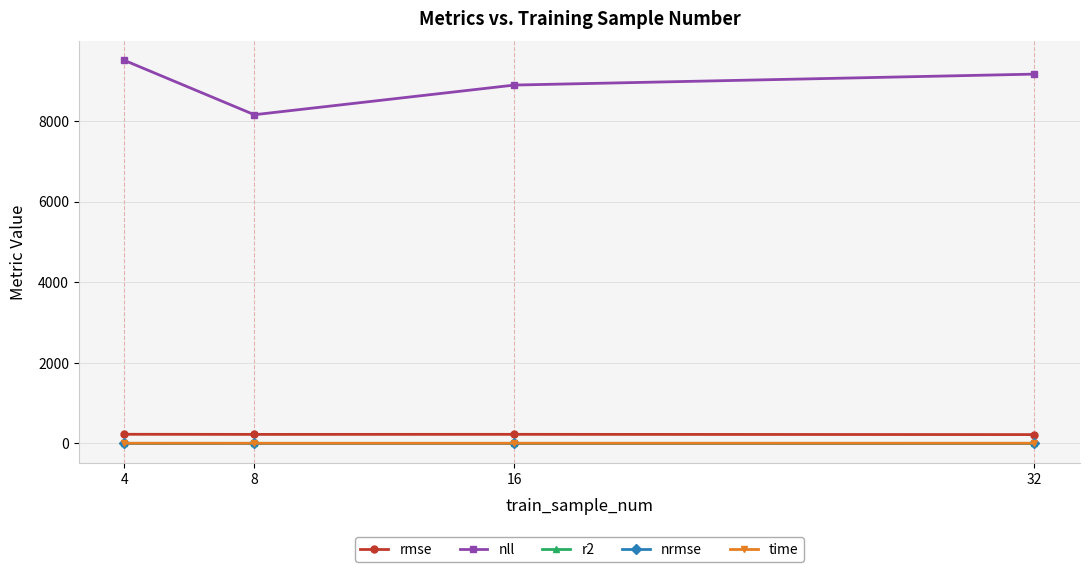

What is the value of the nll point at the 3rd from the left?

8888.4